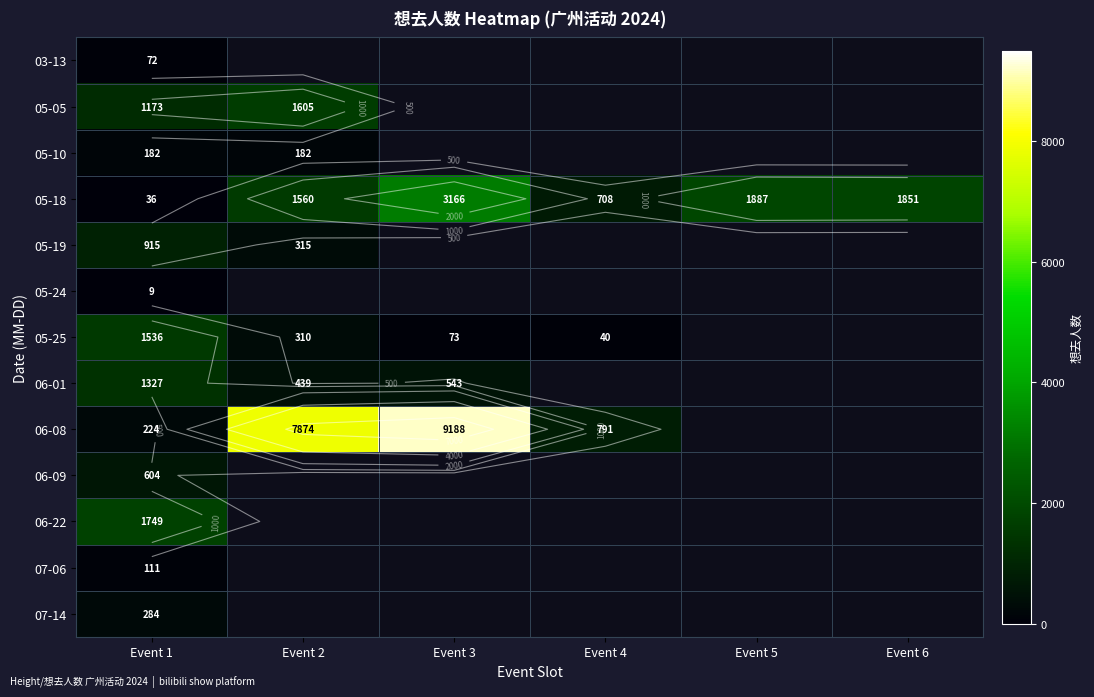

Which series has the widest spread of values?

06-08